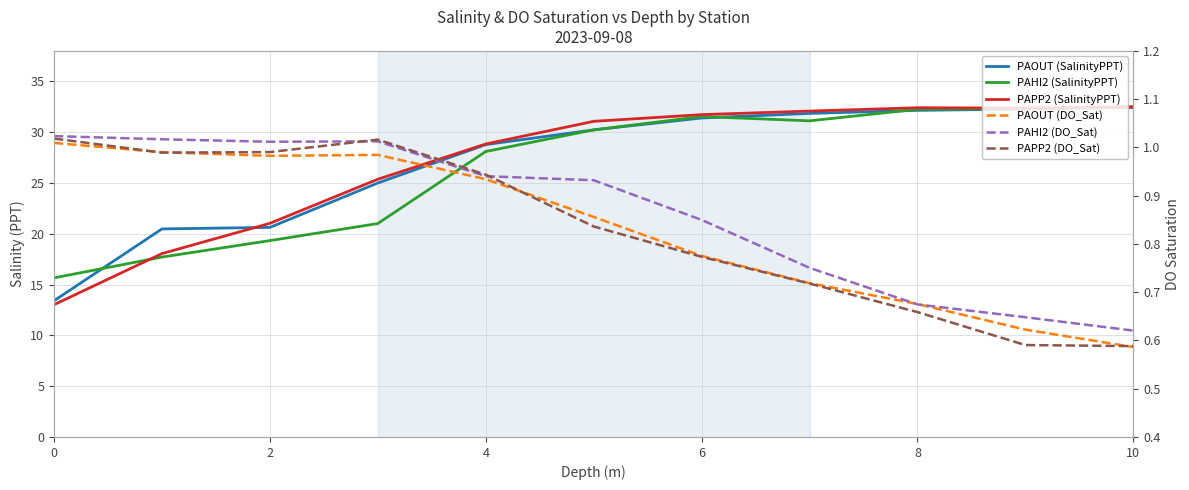

What is the sum of all PAPP2 (SalinityPPT) values?

298.4